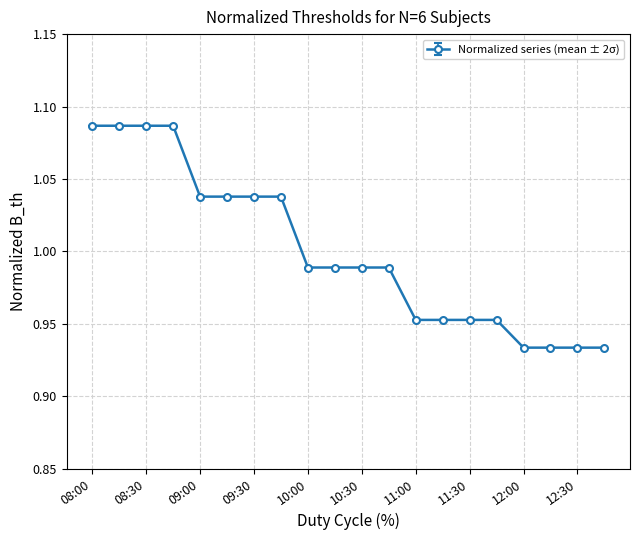

What is the sum of all values?

20.0